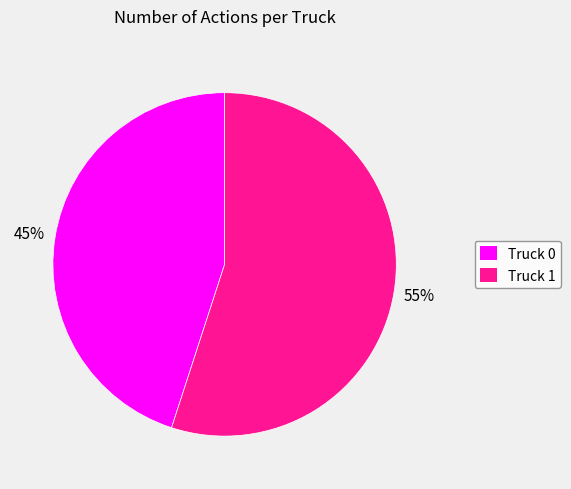

Which has a higher value, Truck 0 or Truck 1?

Truck 1